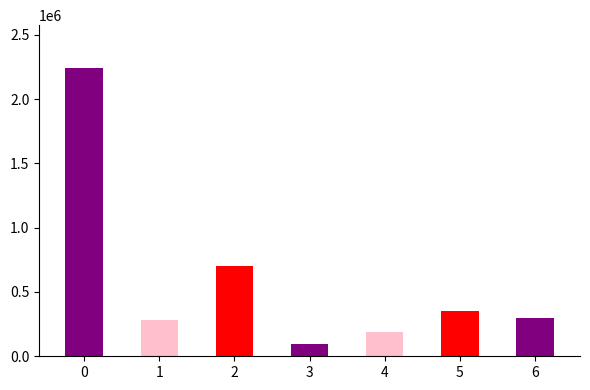

What is the difference between the values at 6 and 3?

205323.5